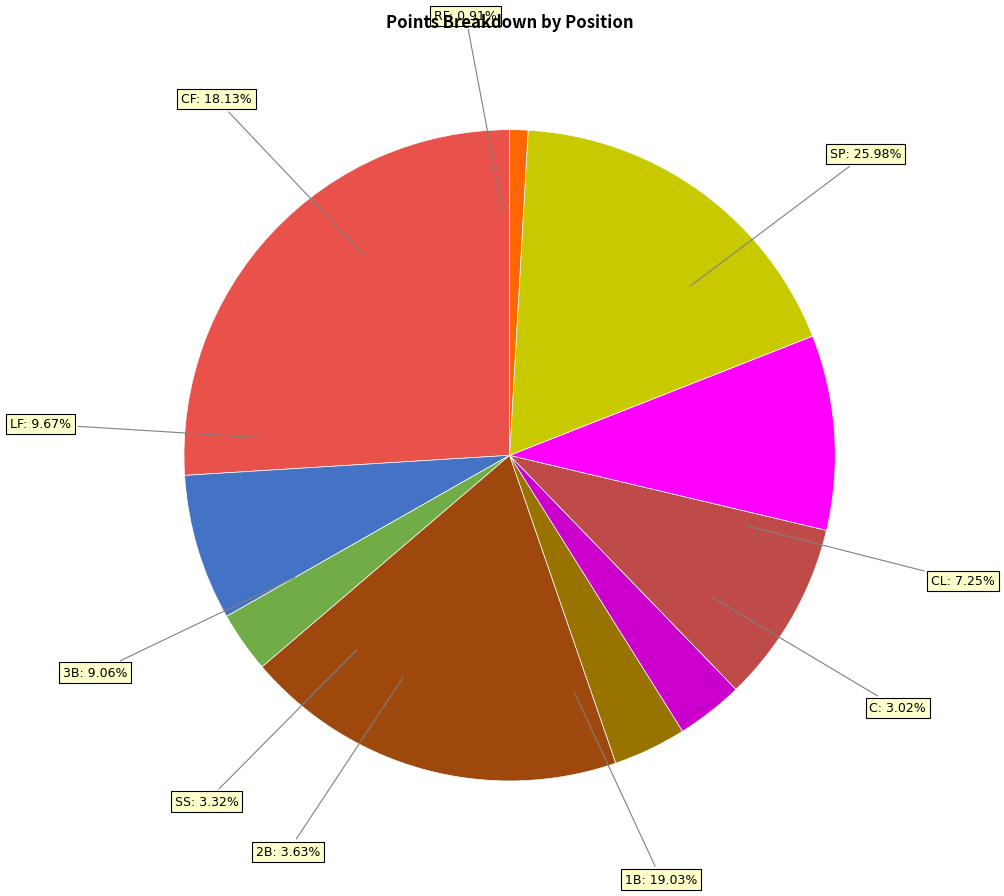

True or false: 3B accounts for 16% of the total.

False